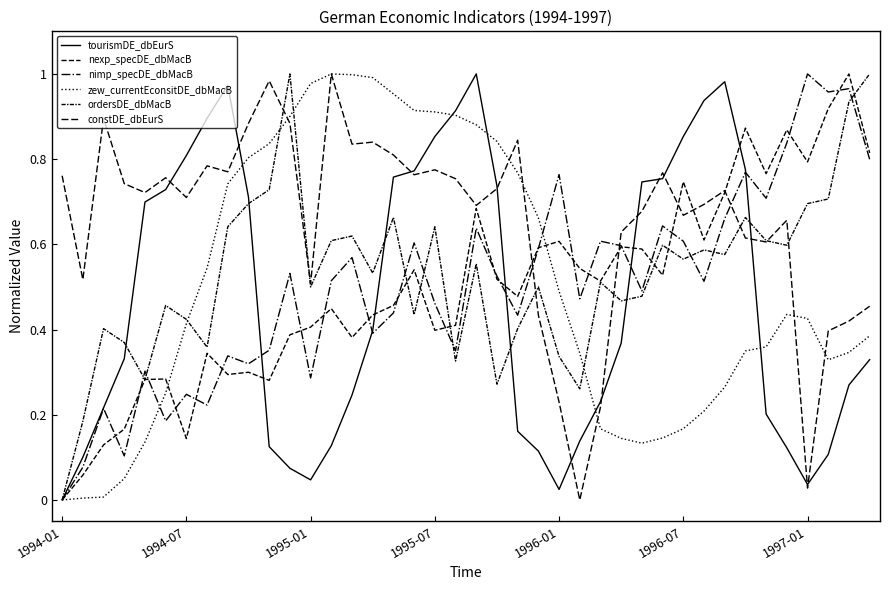

Is this an area chart (filled region under the line)?

No